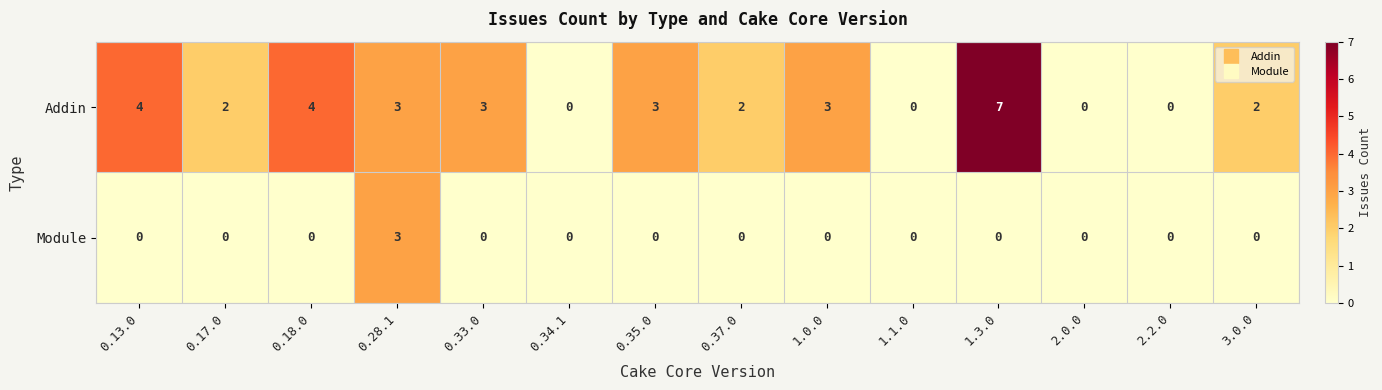

What is the sum of the Addin values at 0.18.0 and 0.37.0?

6